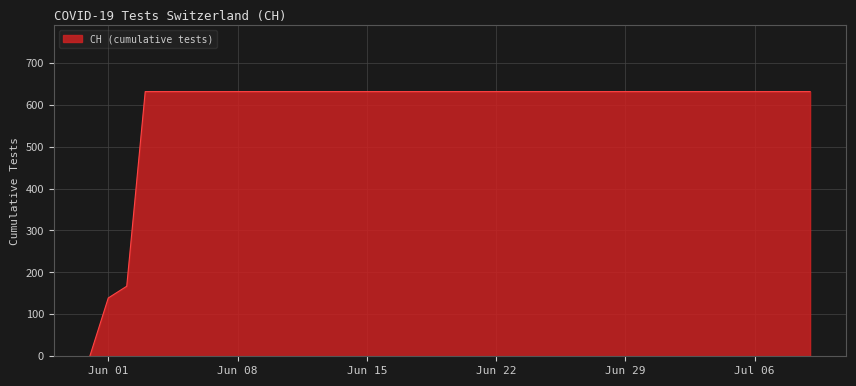

What is the maximum value shown in the chart?

631